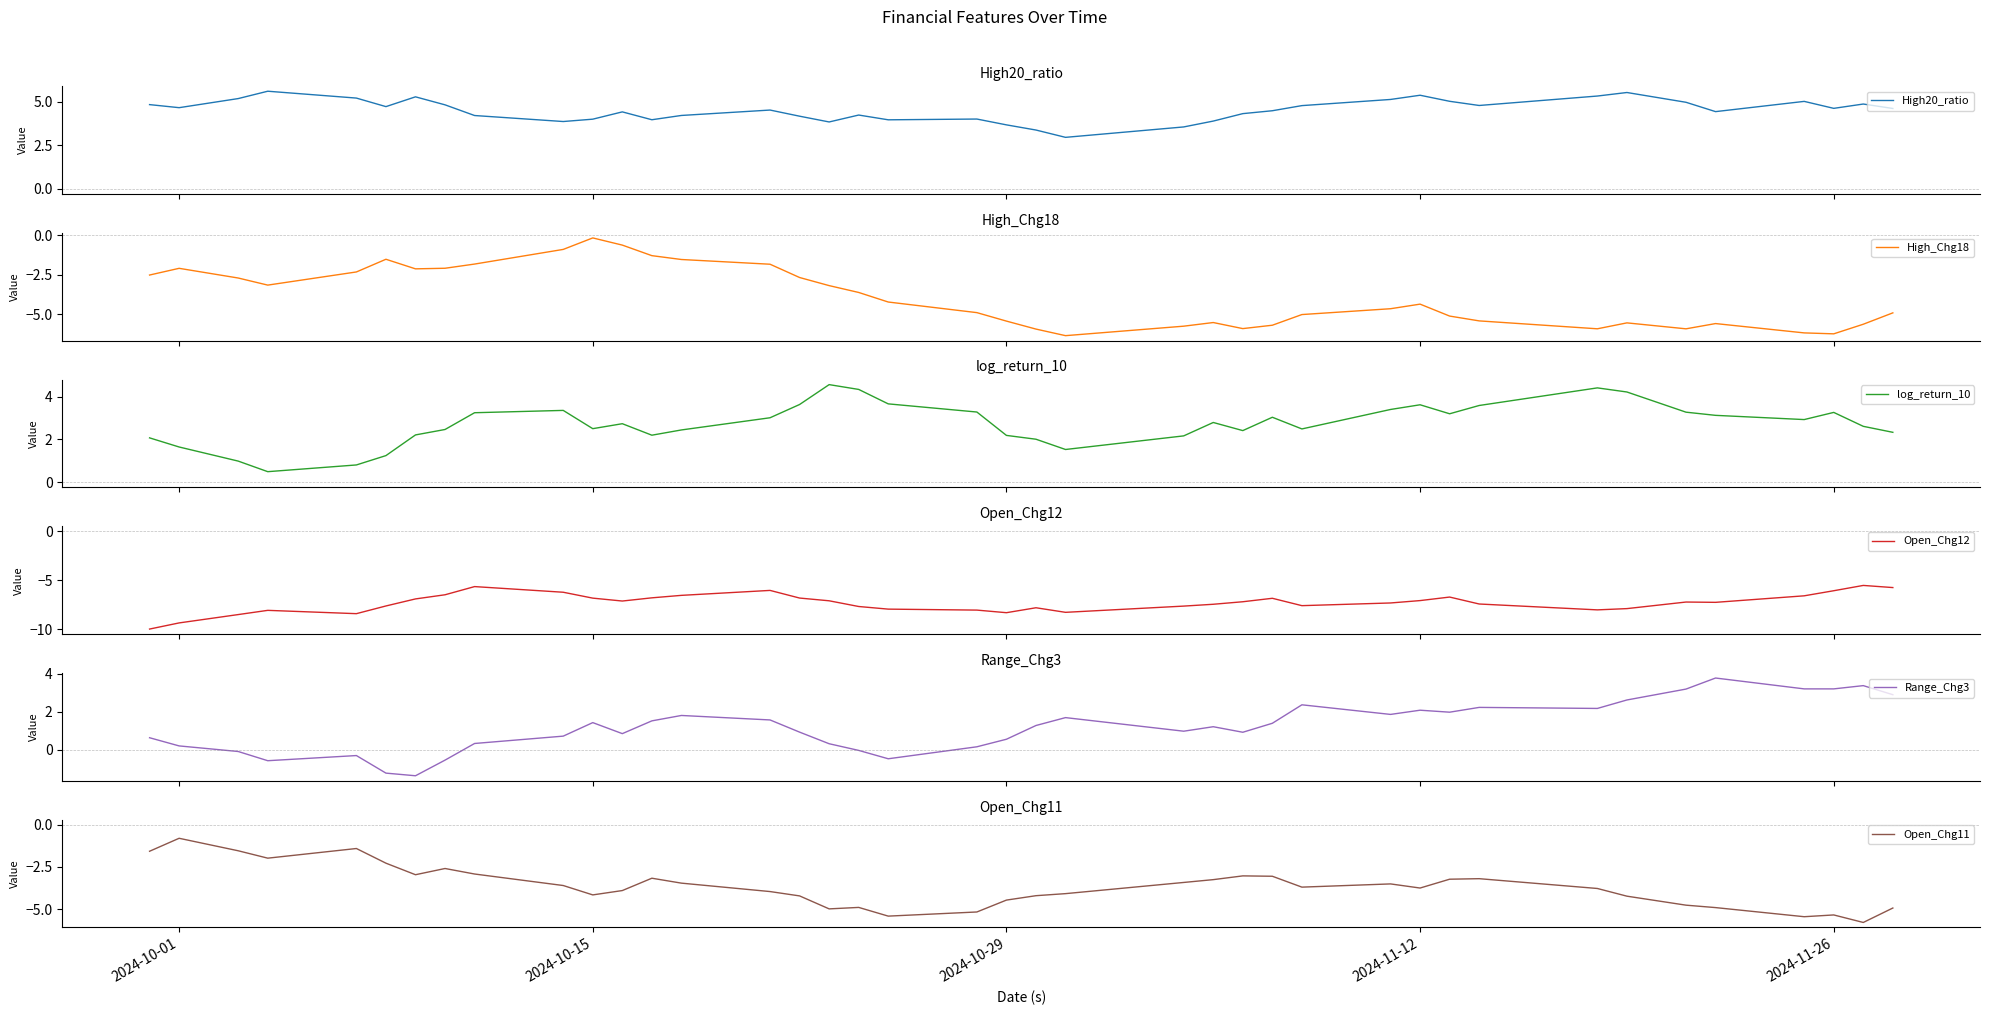

What is the highest value of the Open_Chg11 series?

-0.8